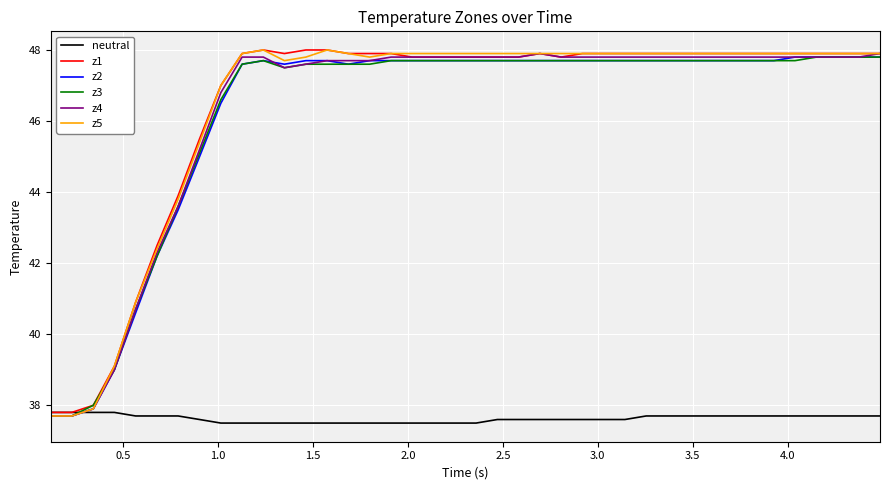

Reading right to left, what are all the values shown in this chart?

neutral: 37.7	37.7	37.7	37.7	37.7	37.7	37.7	37.7	37.7	37.7	37.7	37.7	37.6	37.6	37.6	37.6	37.6	37.6	37.6	37.5	37.5	37.5	37.5	37.5	37.5	37.5	37.5	37.5	37.5	37.5	37.5	37.5	37.6	37.7	37.7	37.7	37.8	37.8	37.8	37.8
z1: 47.9	47.9	47.9	47.9	47.9	47.9	47.9	47.9	47.9	47.9	47.9	47.9	47.9	47.9	47.9	47.8	47.9	47.8	47.8	47.8	47.8	47.8	47.8	47.9	47.9	47.9	48.0	48.0	47.9	48.0	47.9	47.0	45.5	43.9	42.5	40.9	39.1	38.0	37.8	37.8
z2: 47.8	47.8	47.8	47.8	47.8	47.7	47.7	47.7	47.7	47.7	47.7	47.7	47.7	47.7	47.7	47.7	47.7	47.7	47.7	47.7	47.7	47.7	47.7	47.7	47.7	47.6	47.7	47.7	47.6	47.7	47.6	46.5	45.0	43.5	42.2	40.6	39.0	37.9	37.7	37.7
z3: 47.8	47.8	47.8	47.8	47.7	47.7	47.7	47.7	47.7	47.7	47.7	47.7	47.7	47.7	47.7	47.7	47.7	47.7	47.7	47.7	47.7	47.7	47.7	47.7	47.6	47.6	47.6	47.6	47.5	47.7	47.6	46.6	45.1	43.6	42.2	40.7	39.0	38.0	37.7	37.7
z4: 47.9	47.8	47.8	47.8	47.8	47.8	47.8	47.8	47.8	47.8	47.8	47.8	47.8	47.8	47.8	47.8	47.9	47.8	47.8	47.8	47.8	47.8	47.8	47.8	47.7	47.7	47.7	47.6	47.5	47.8	47.8	46.8	45.2	43.6	42.3	40.7	39.0	37.9	37.7	37.7
z5: 47.9	47.9	47.9	47.9	47.9	47.9	47.9	47.9	47.9	47.9	47.9	47.9	47.9	47.9	47.9	47.9	47.9	47.9	47.9	47.9	47.9	47.9	47.9	47.9	47.8	47.9	48.0	47.8	47.7	48.0	47.9	47.0	45.4	43.8	42.4	40.9	39.1	37.9	37.7	37.7